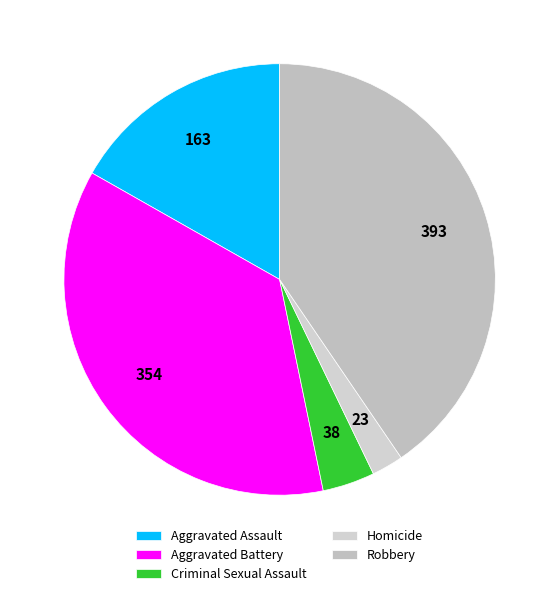

How many slices are in this pie chart?

5